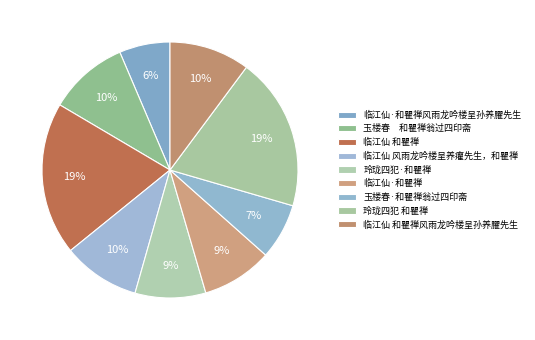

Which category has the smallest portion of the pie?

临江仙·和瞿禅风雨龙吟楼呈孙养臞先生